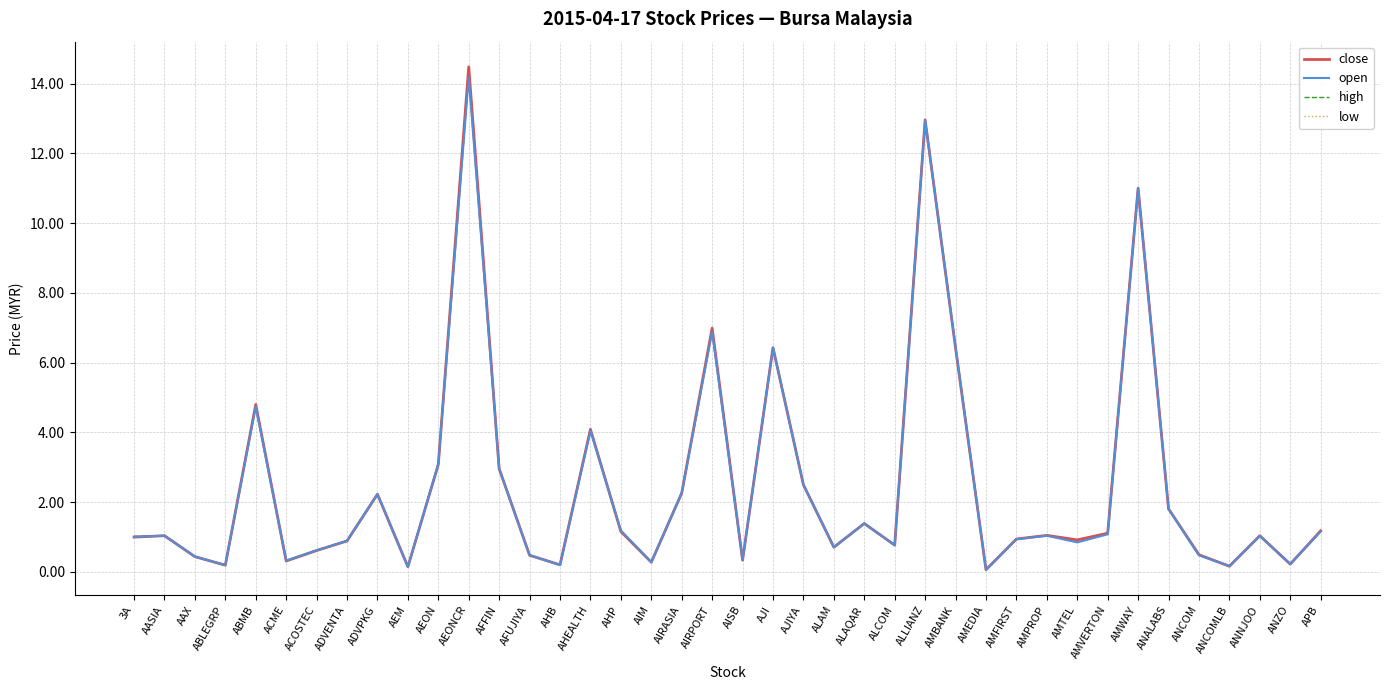

At which label does high reach its peak?

AEONCR